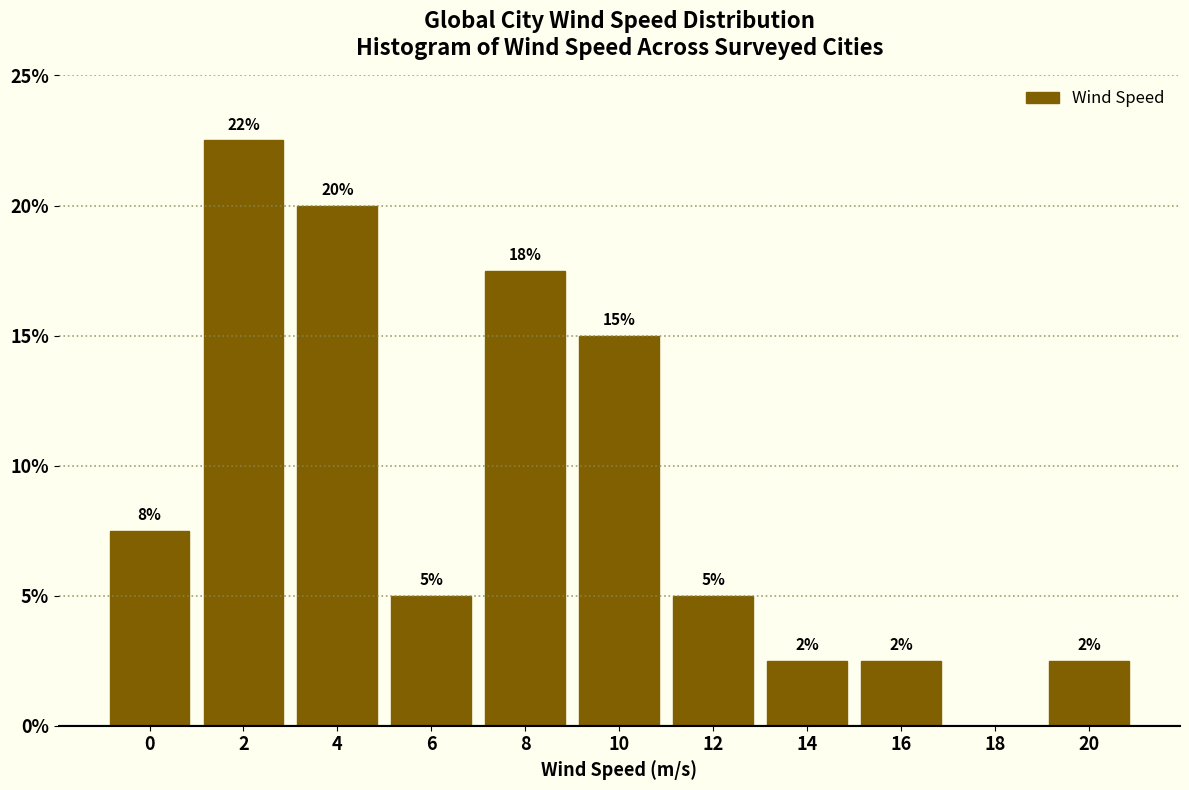

Are the bars horizontal?

No